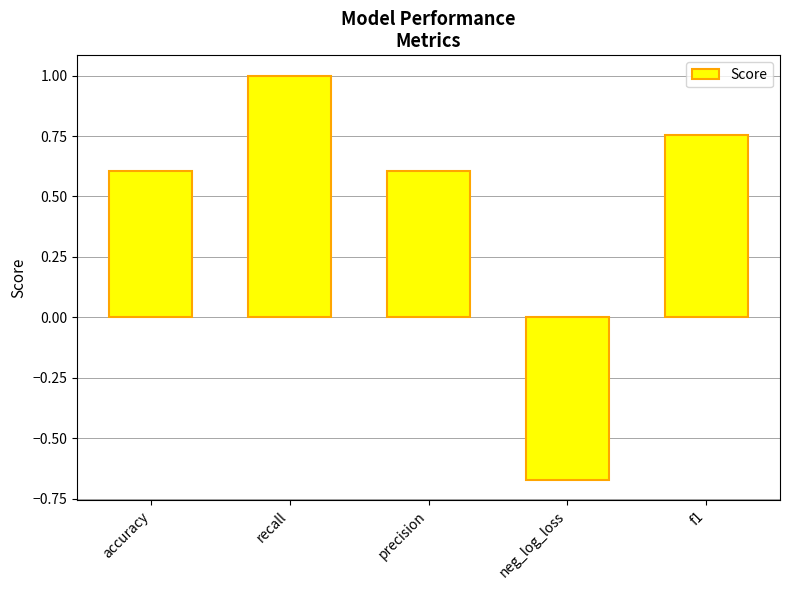

What is the label of the 1st bar from the left?

accuracy